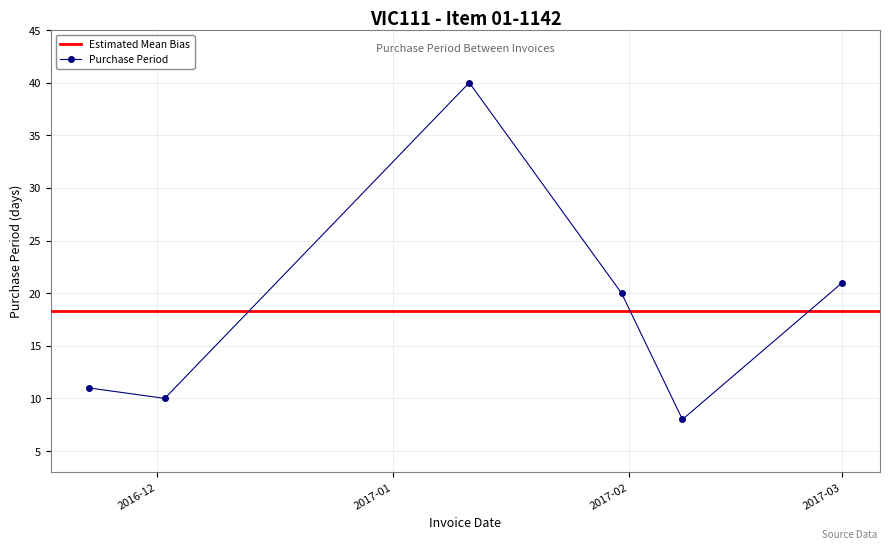

What is the highest value of the Purchase Period series?

40